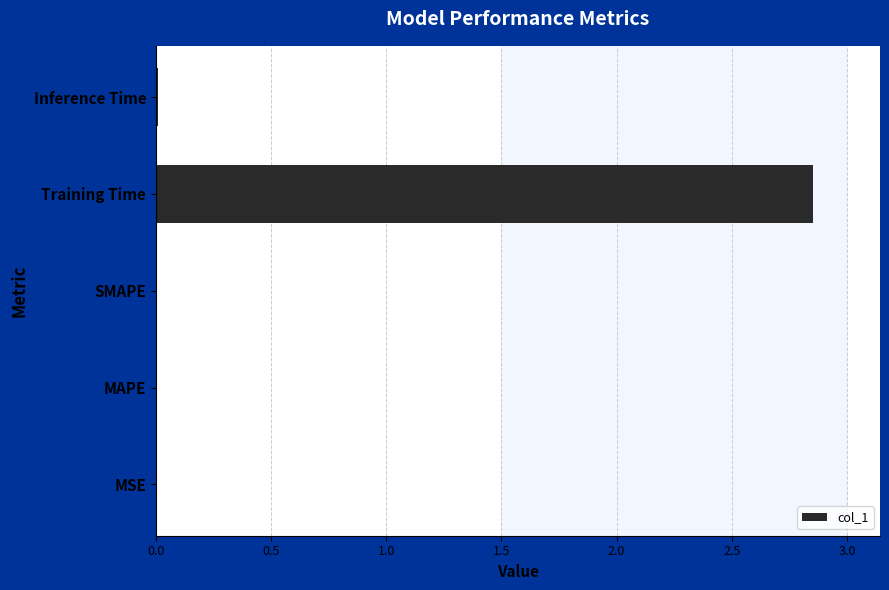

Are the bars horizontal?

Yes